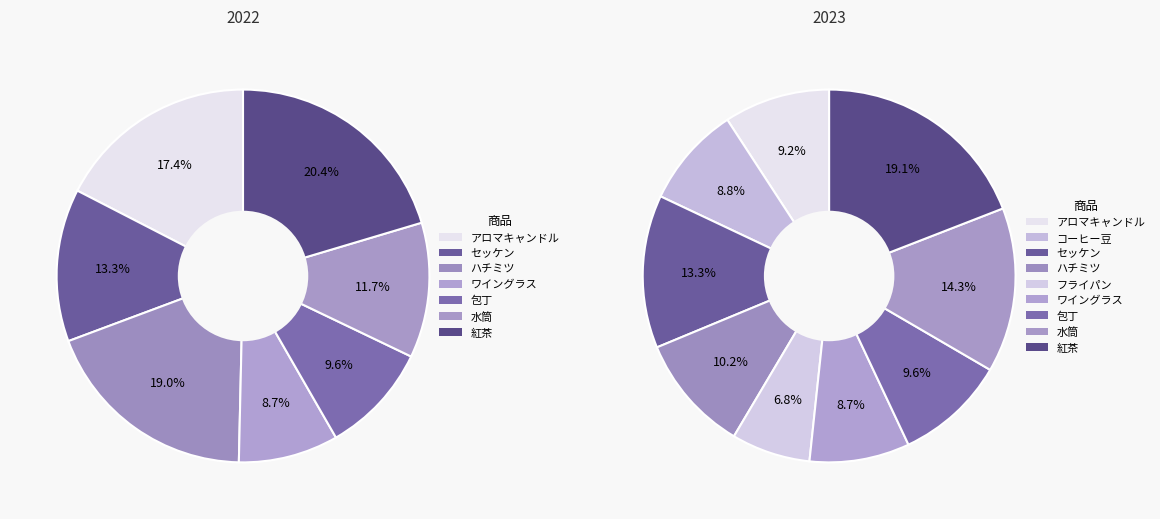

Which series changed the most between コーヒー豆 and 包丁?

2022